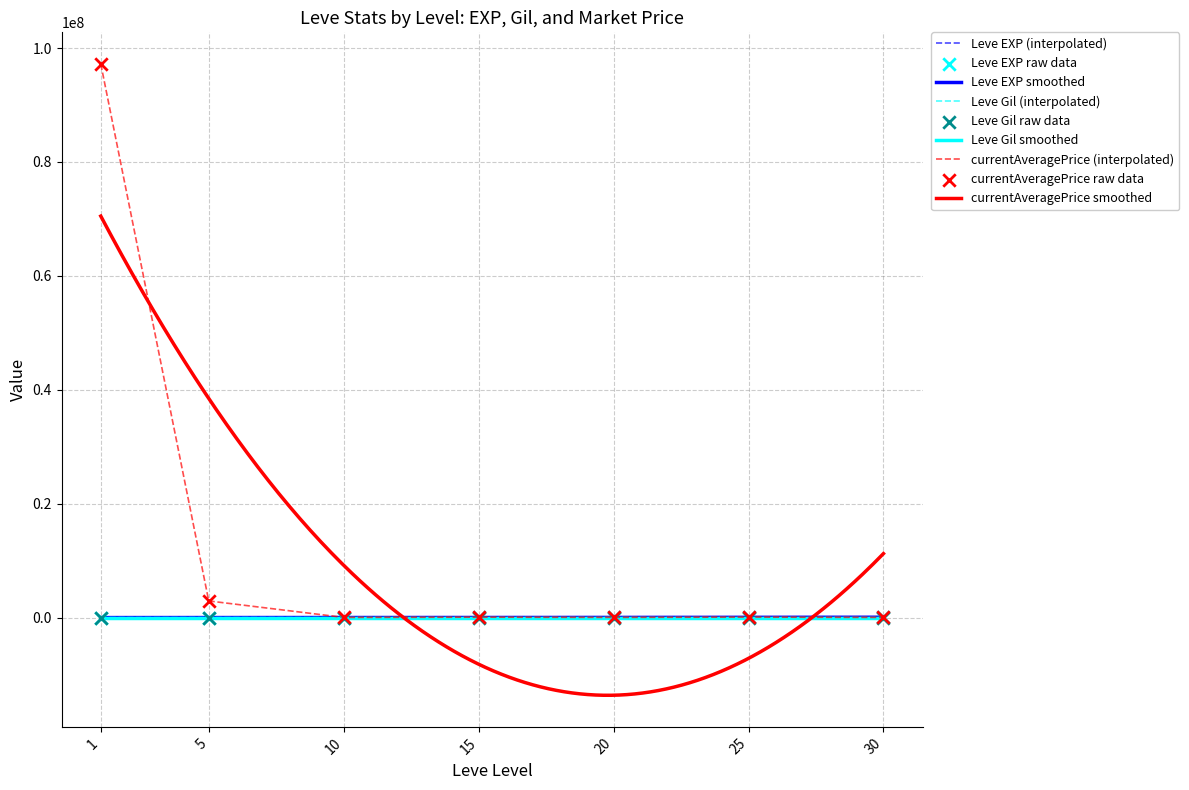

Is the value of Leve Gil at 25 greater than the value of currentAveragePrice at 20?

No